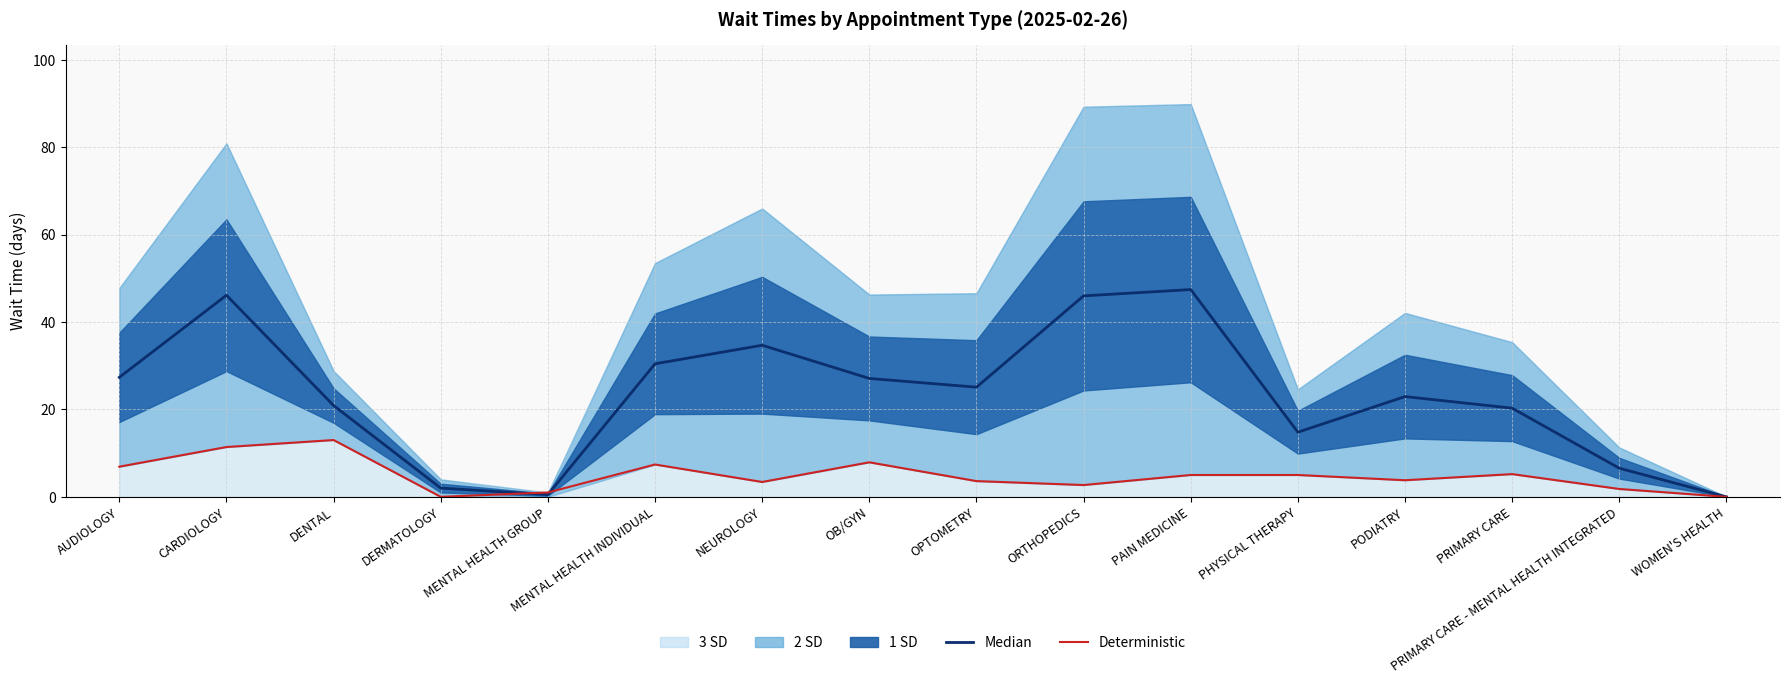

True or false: Median and Deterministic intersect in this chart.

True